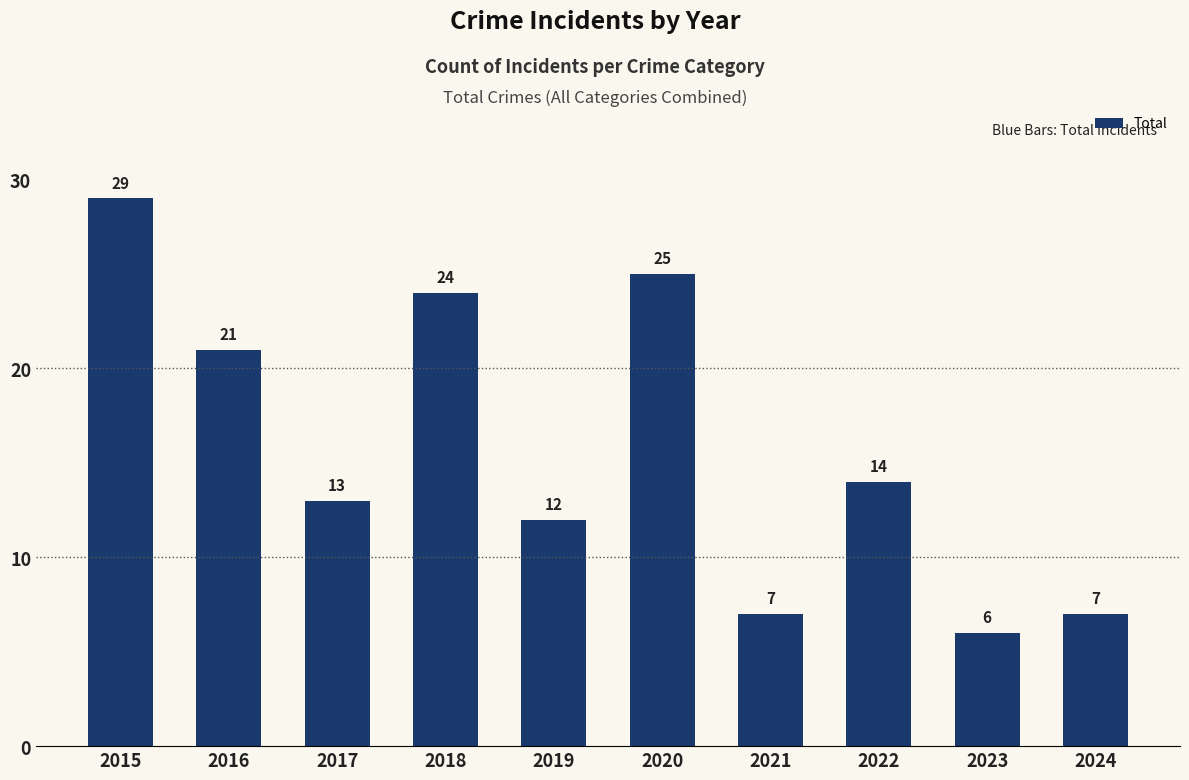

How many bars are there in total?

10